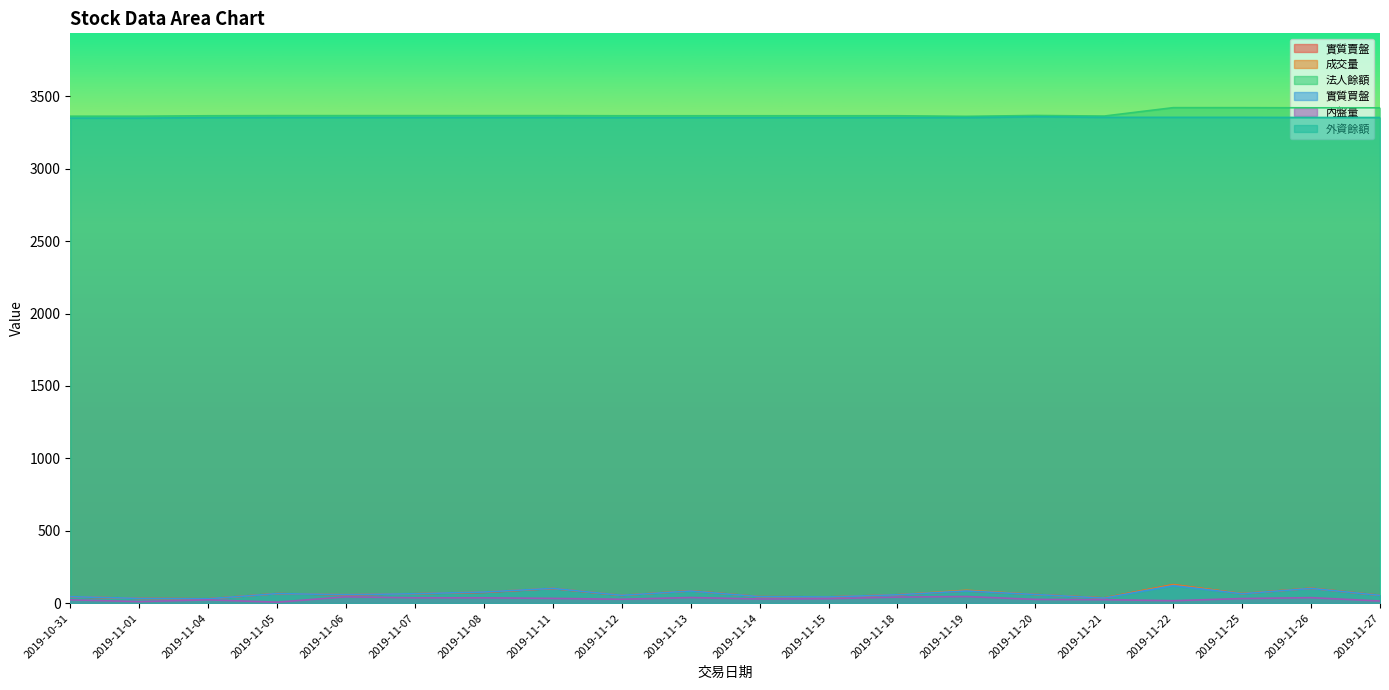

True or false: 法人餘額 and 實質買盤 cross at least once.

False